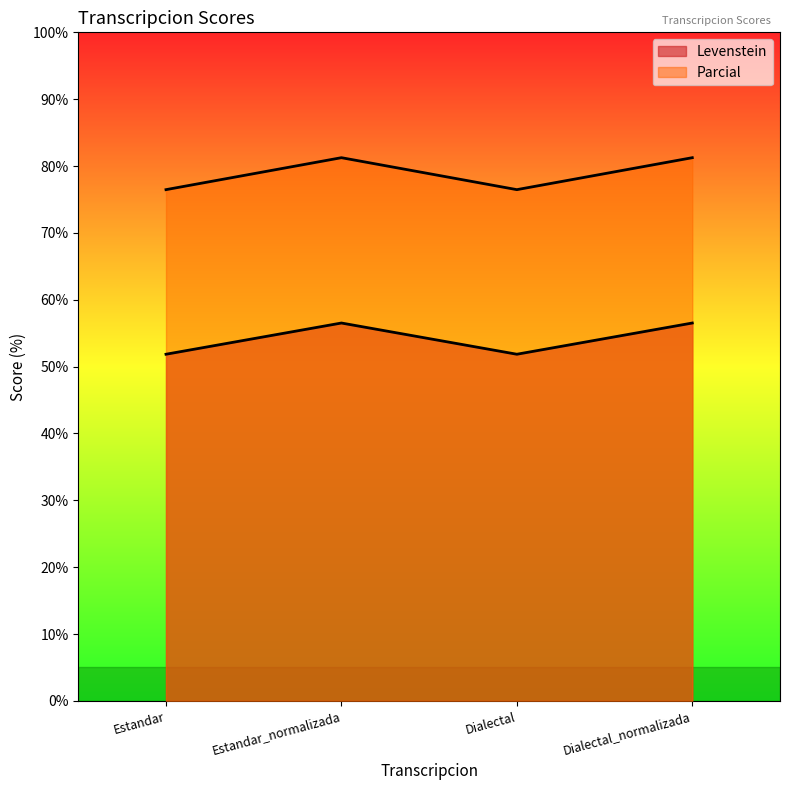

How many lines are shown in the chart?

2